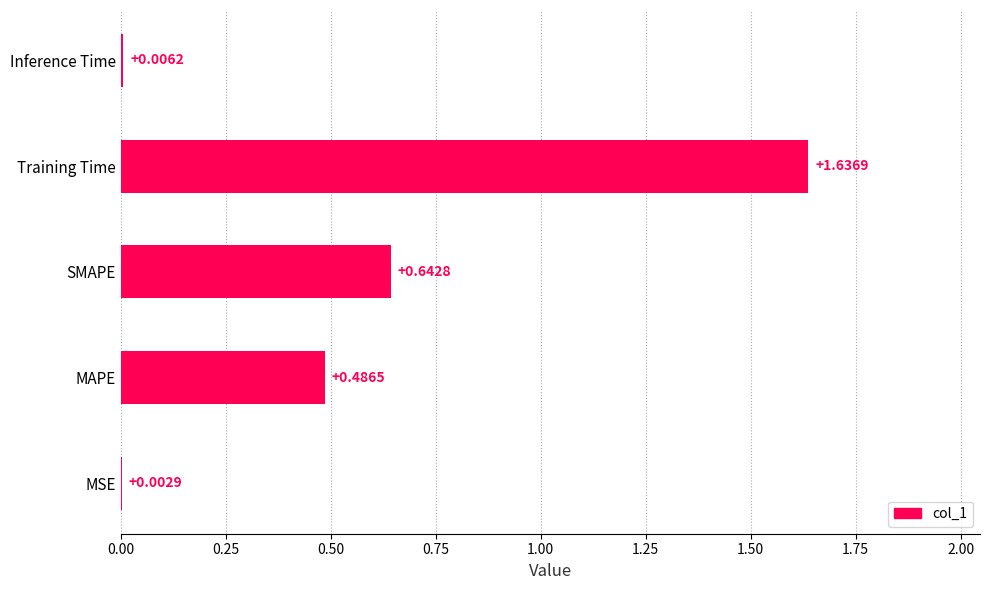

What is the sum of all values?

2.8